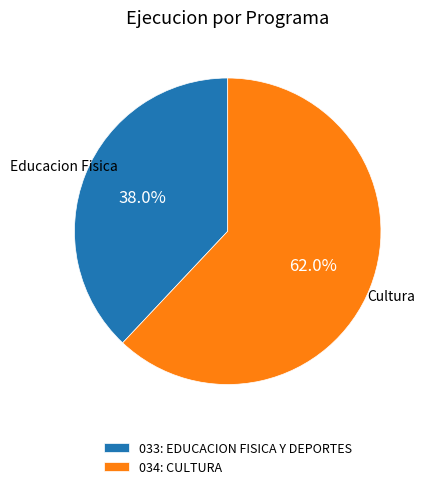

Between 034: CULTURA and 033: EDUCACION FISICA Y DEPORTES, which is larger?

034: CULTURA